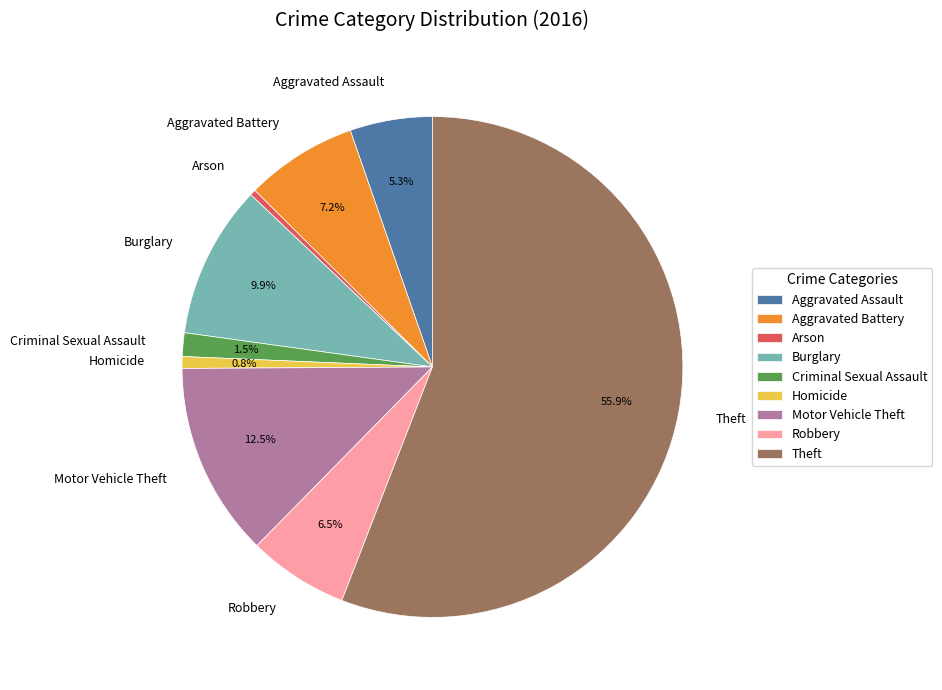

What is the largest slice in the pie chart?

Theft